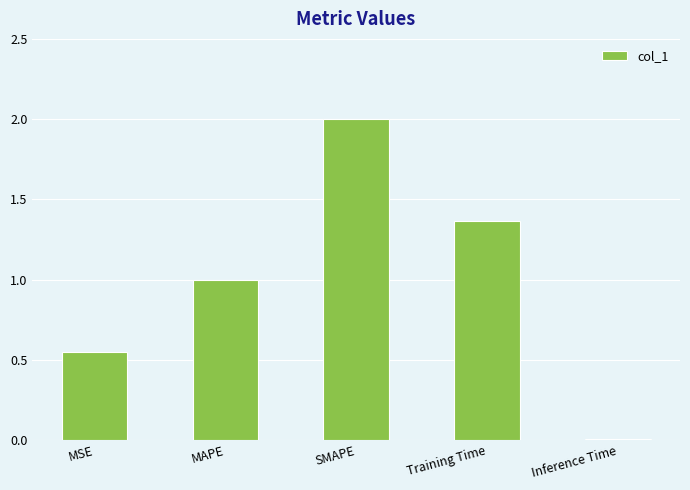

What position from the left is Inference Time?

5